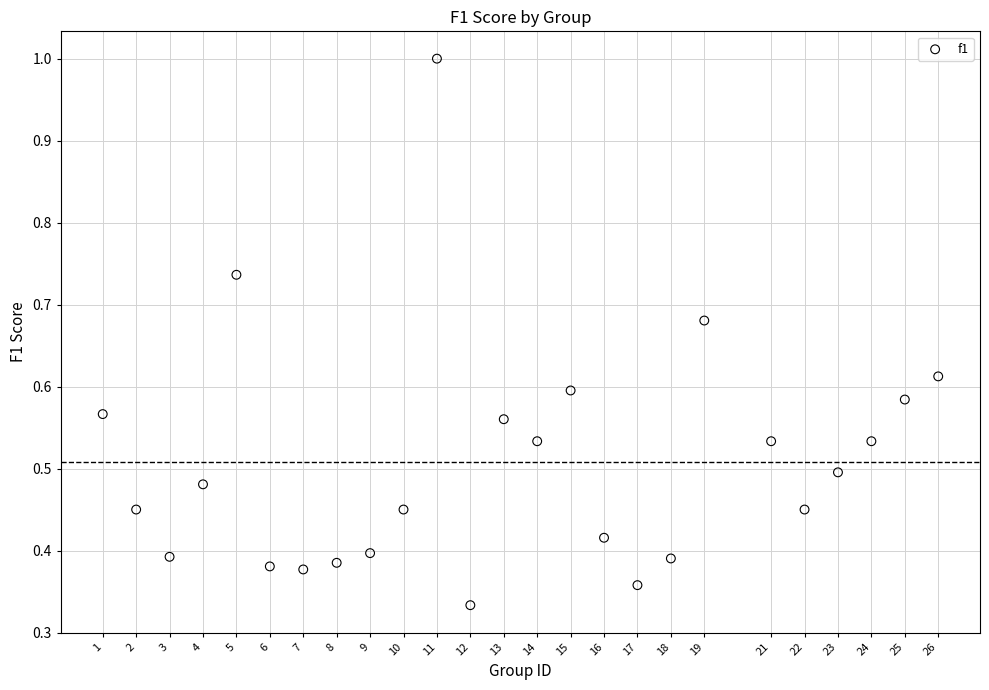

What is the range of X values (max minus min)?

25.0